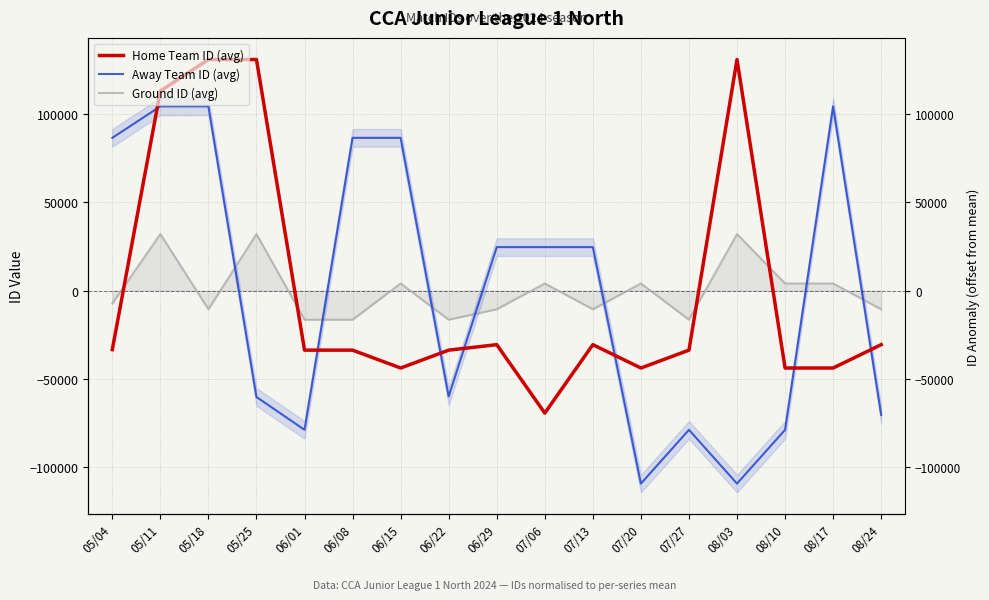

What is the label of the 7th point from the right?

07/13